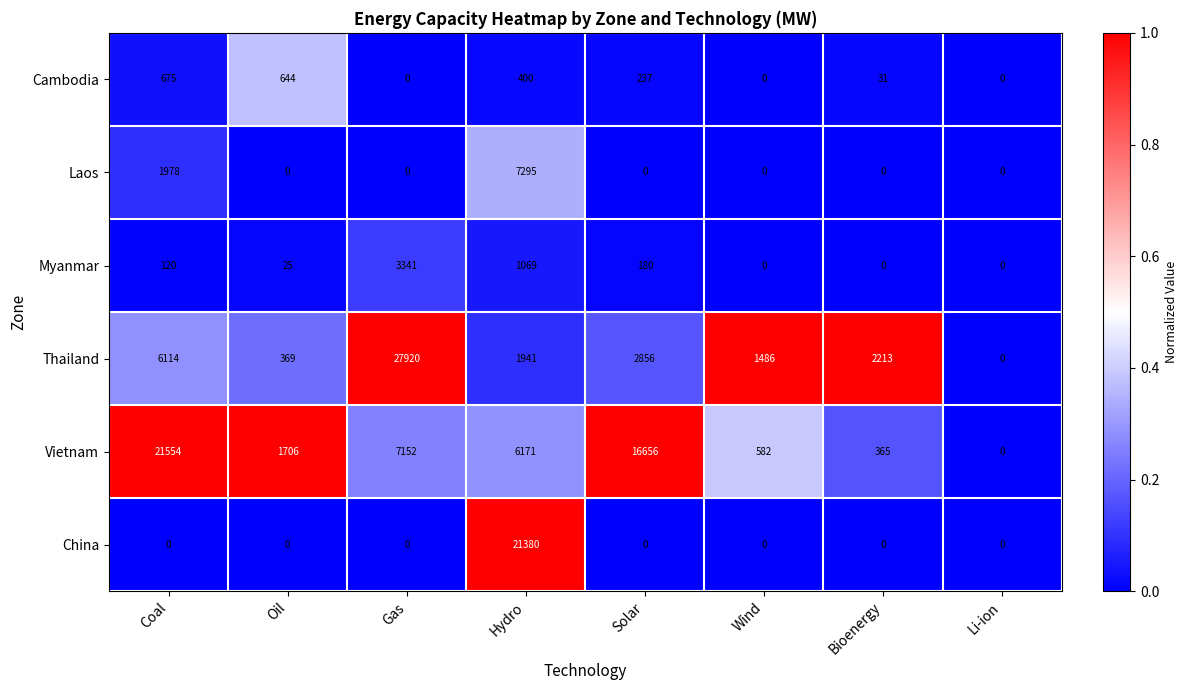

Count the number of data series in this chart.

6